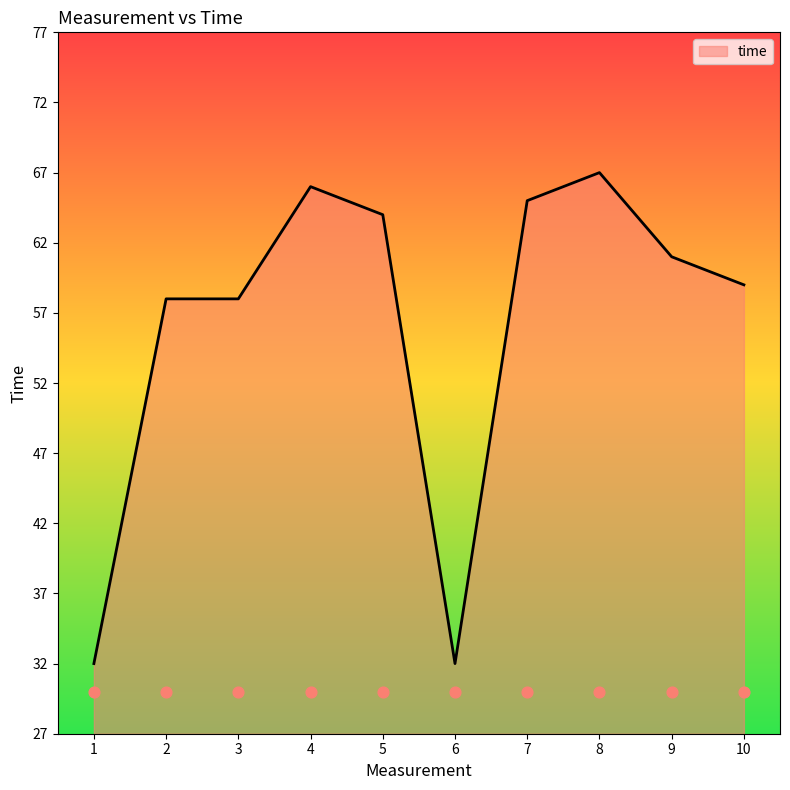

Between 1 and 3, which is larger?

3